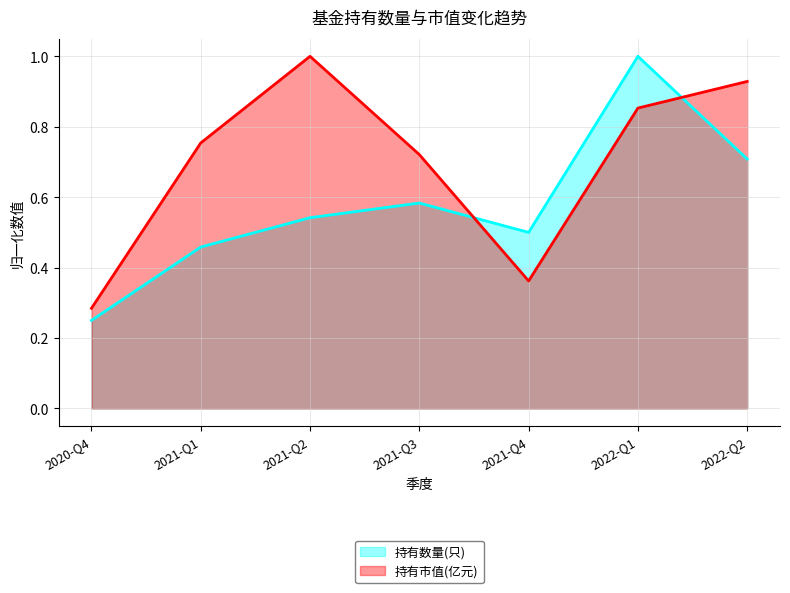

How many data points does each series have?

7